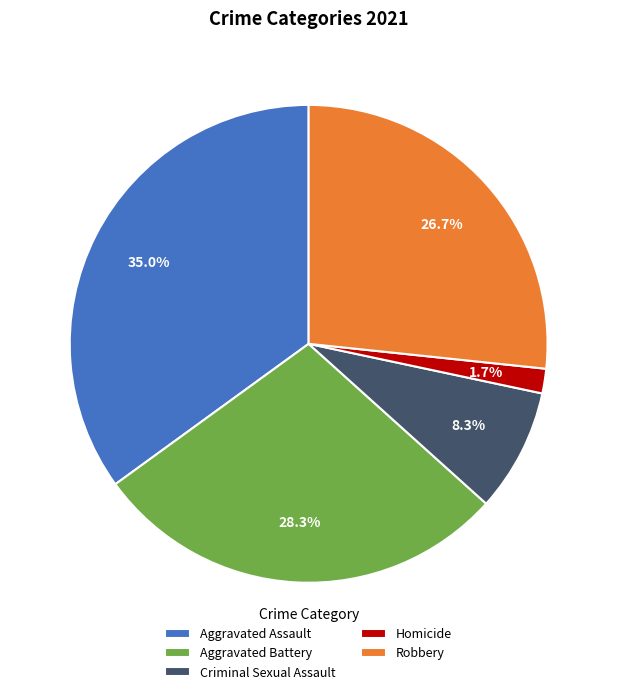

What portion of the pie excludes Homicide?

98.3%